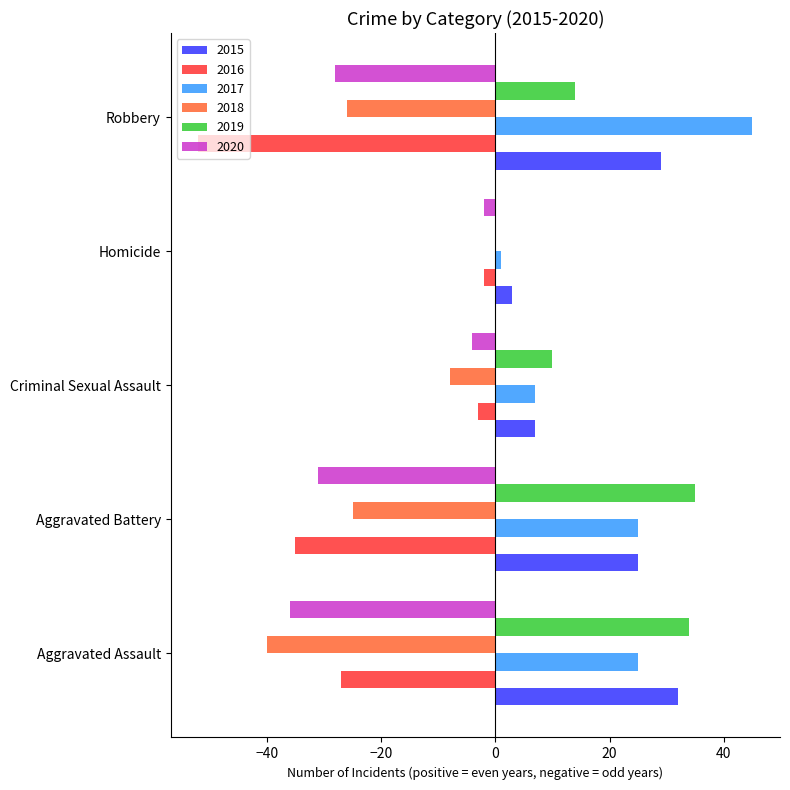

Which category has the highest value in the 2017 series?

Robbery